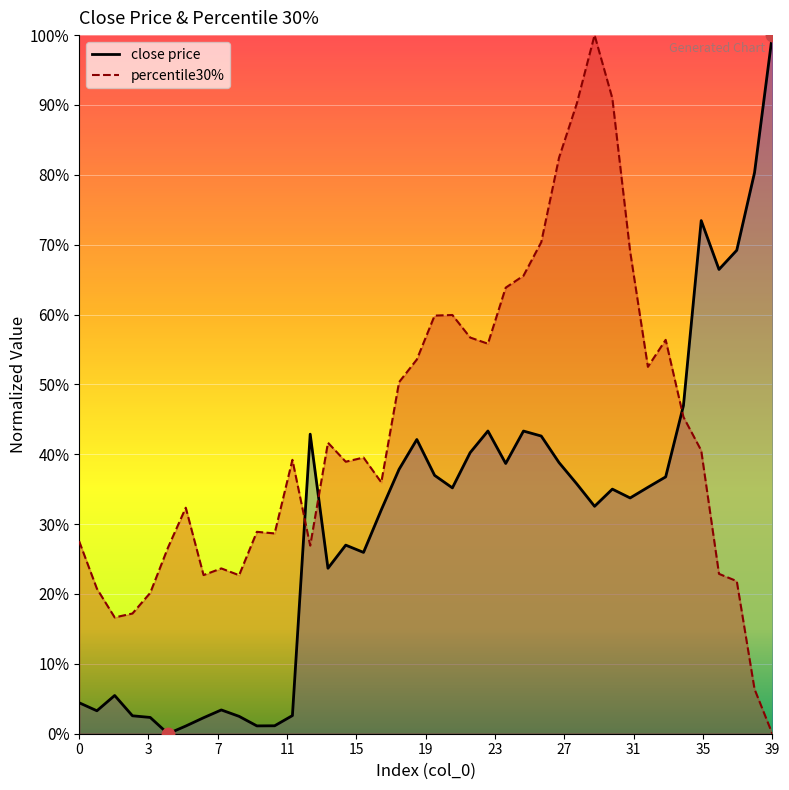

Which series has the widest spread of Y values?

close price